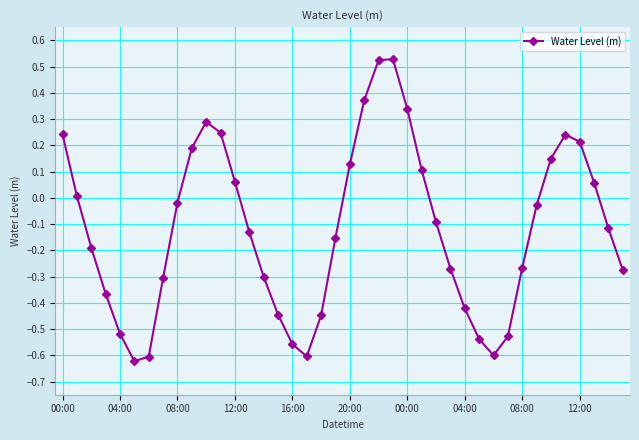

What is the difference between the maximum and minimum values?

1.2